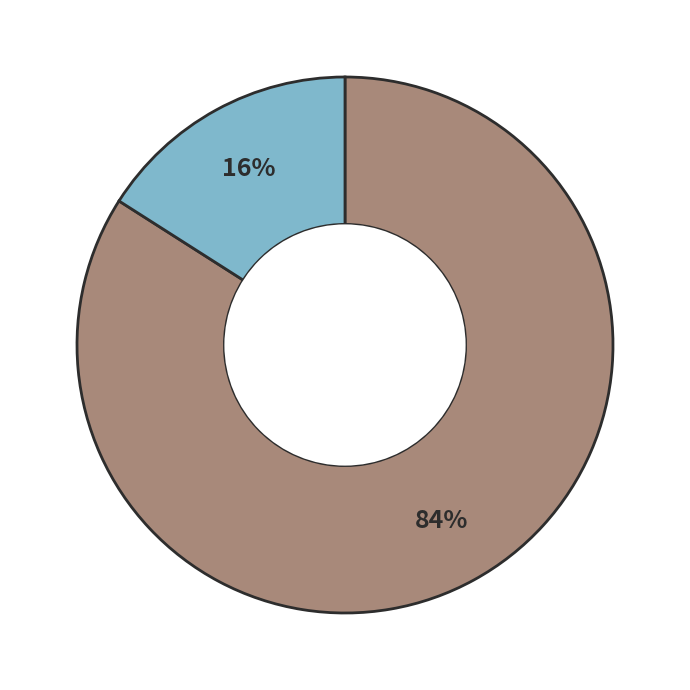

To the nearest percent, what is the difference between the largest and smallest slice percentages?

68%